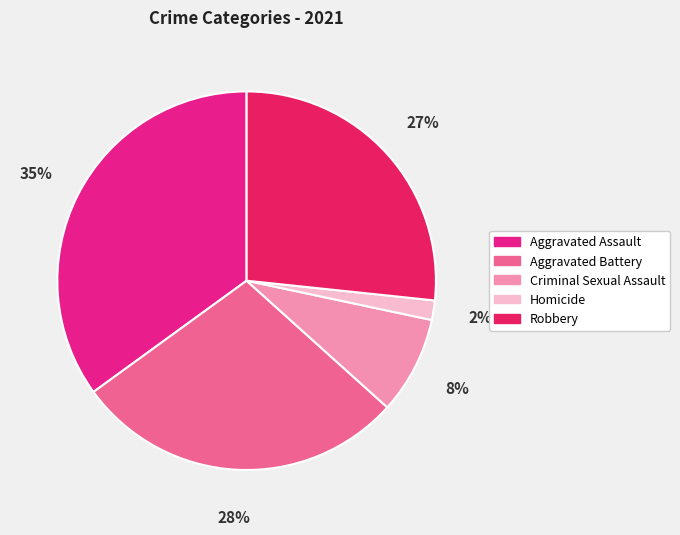

Does any single category account for the majority?

No